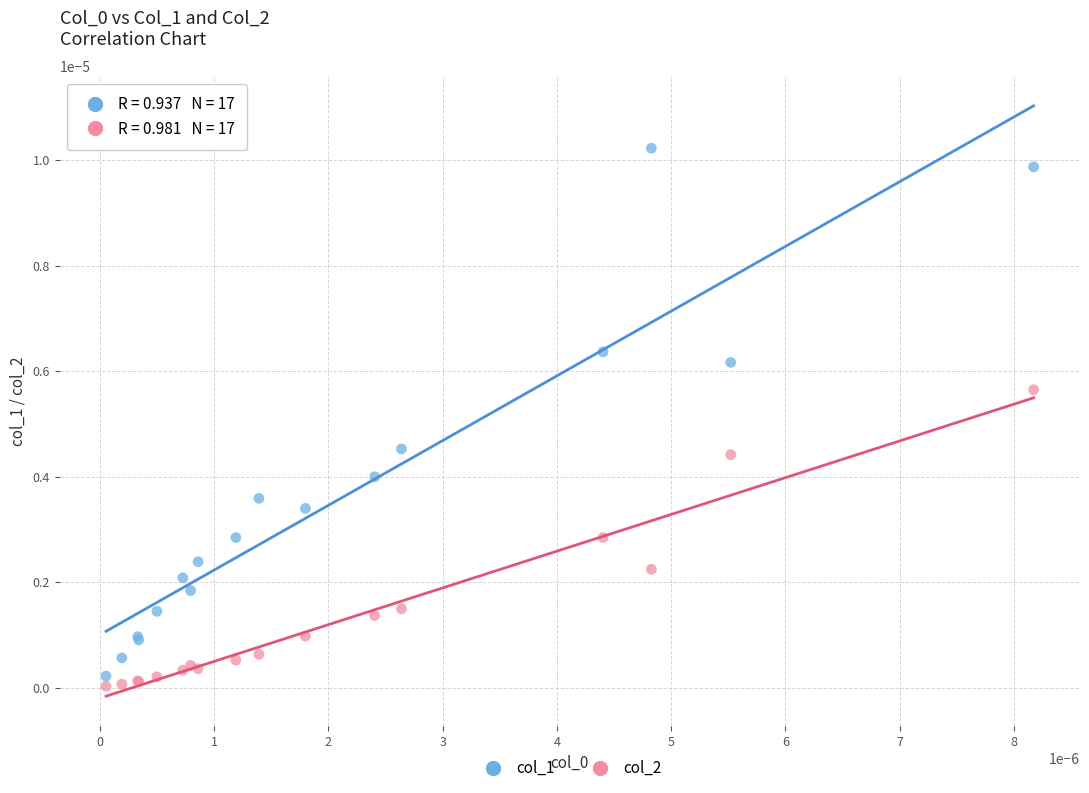

Which series has the largest Y range (max minus min)?

col_1